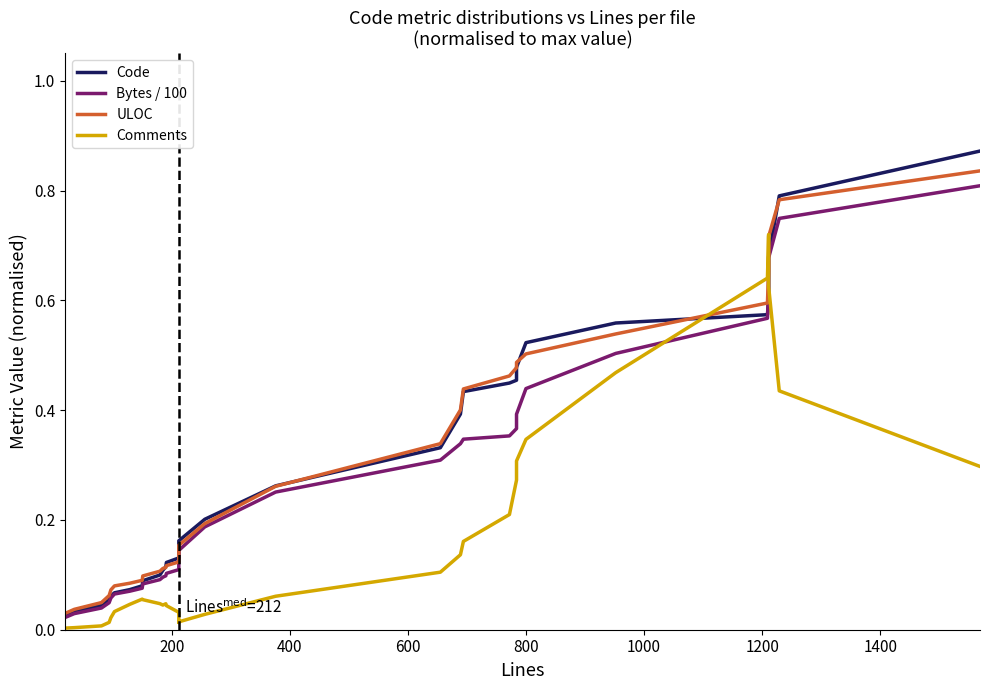

Which series has the widest spread of values?

Code